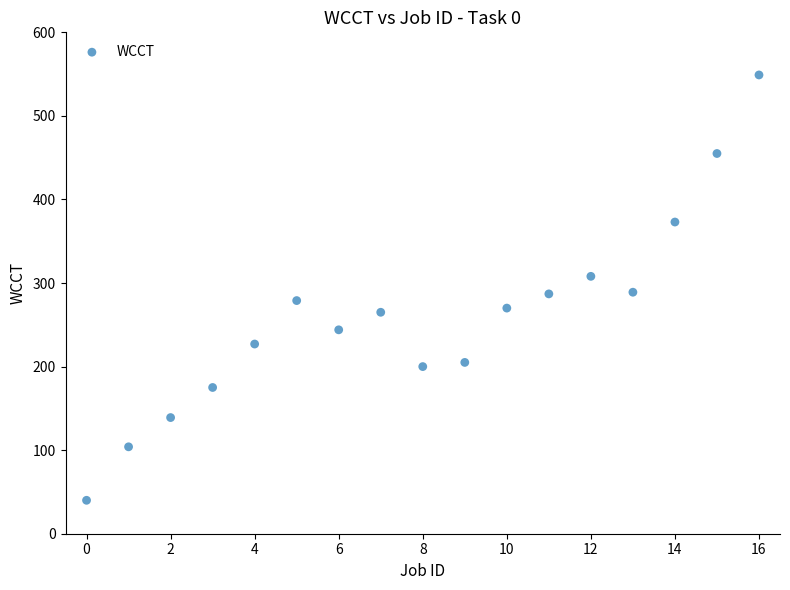

What is the range of Y values (max minus min)?

509